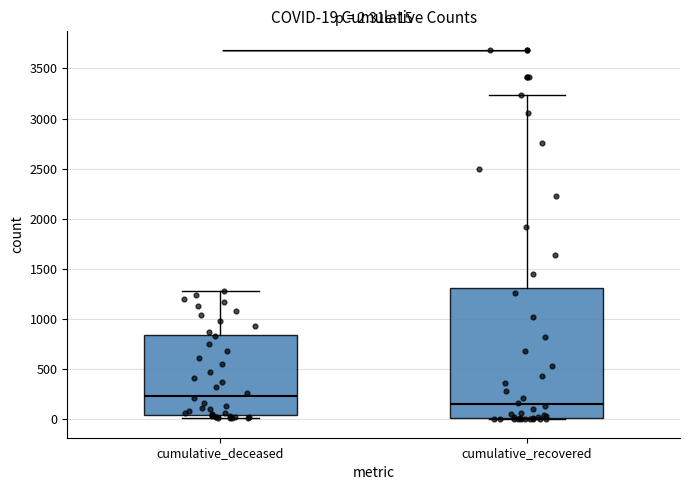

Comparing the boxes themselves (not the whiskers), which one is the tallest?

cumulative_recovered